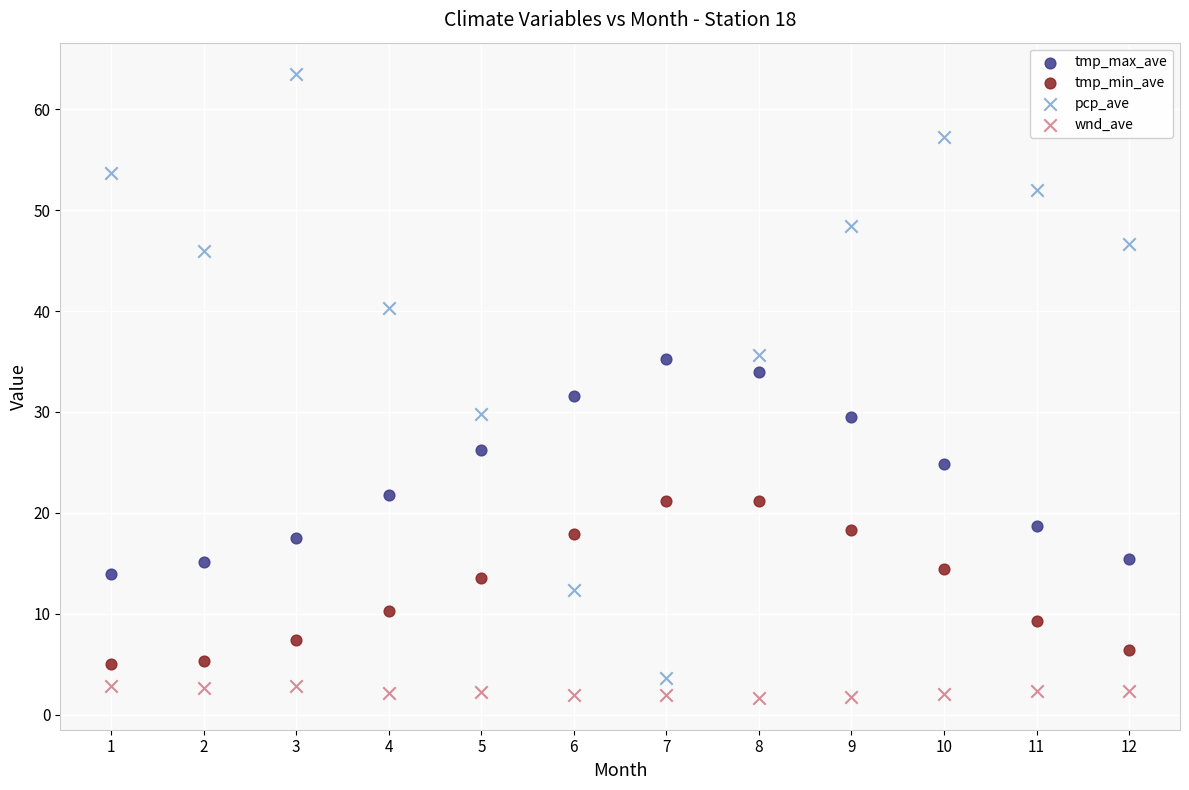

Across all data points, what is the range of X values (max minus min)?

11.0